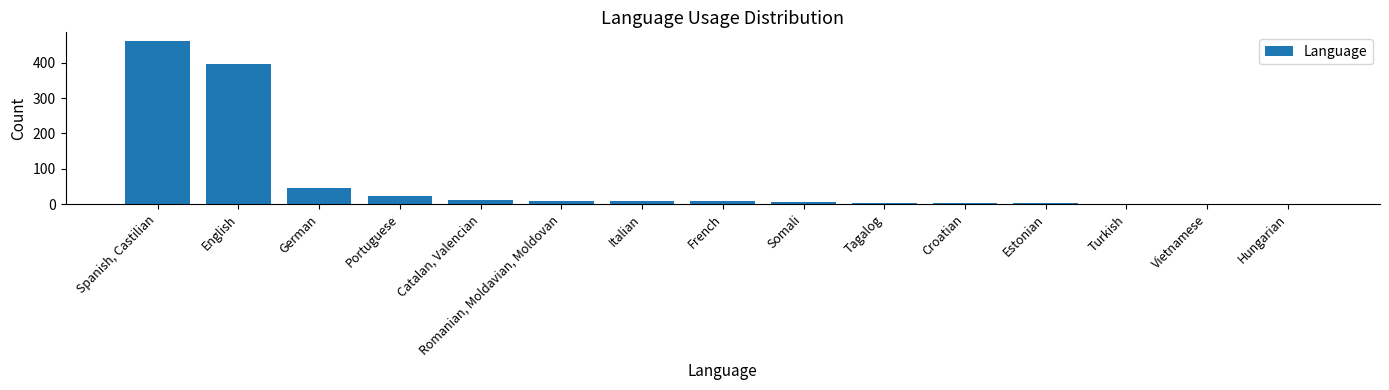

Count the number of categories in the chart.

15